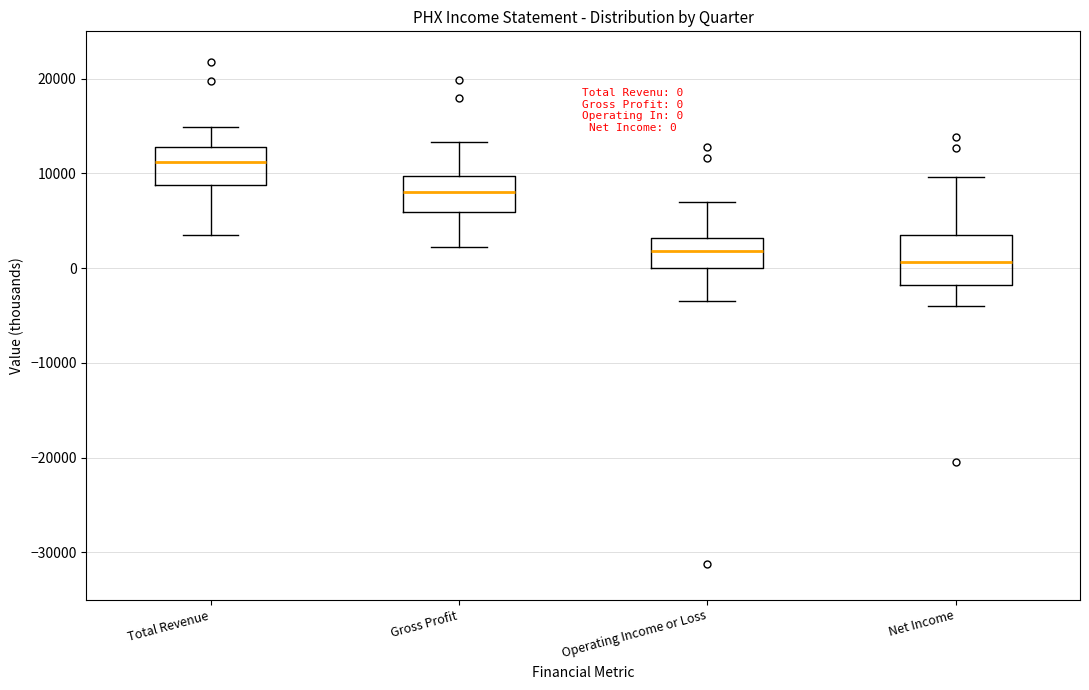

Comparing the boxes themselves (not the whiskers), which one is the tallest?

Net Income